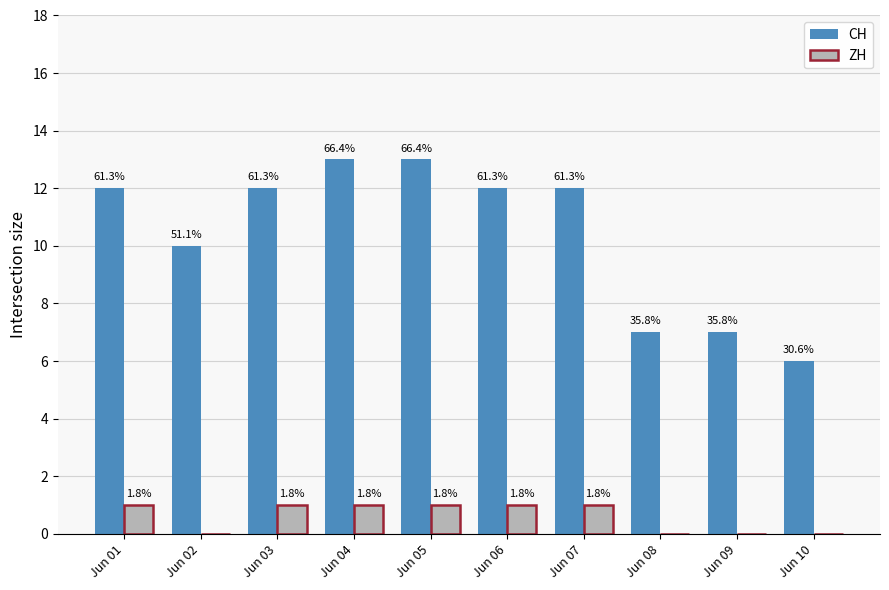

What value does the ZH series have at Jun 03?

1